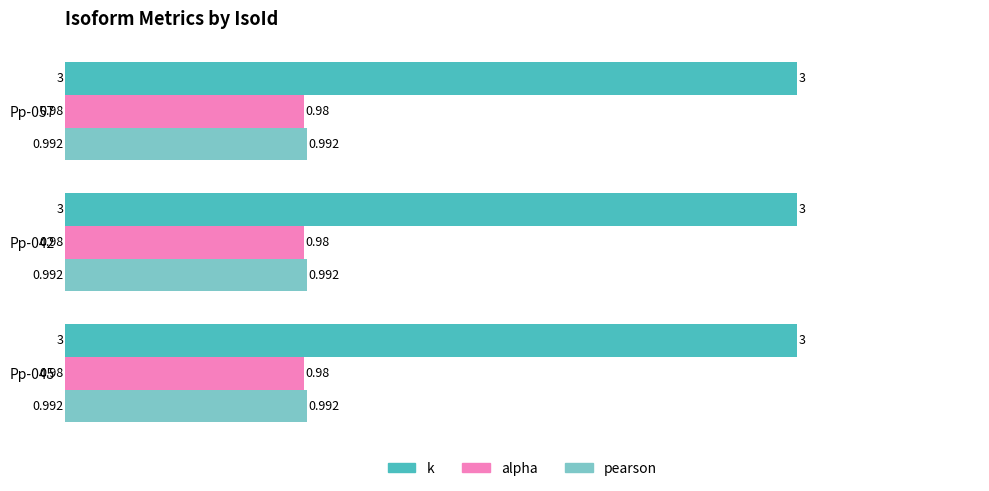

What is the maximum value shown in the chart?

3.0